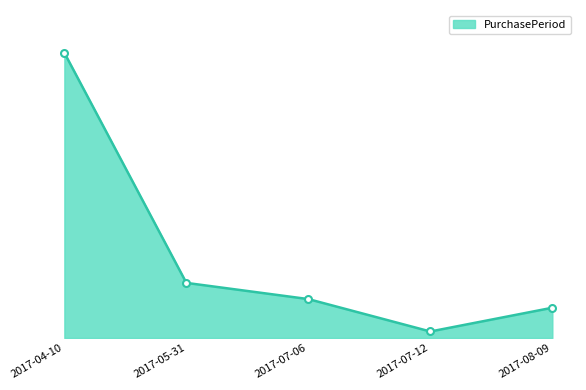

Approximately how many times larger is the value at 2017-08-09 compared to 2017-07-06?

0.8